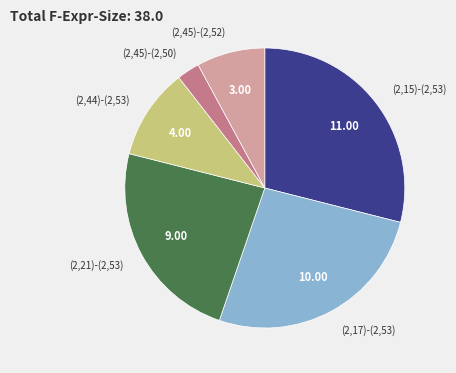

Is (2,21)-(2,53) the majority of the pie?

No